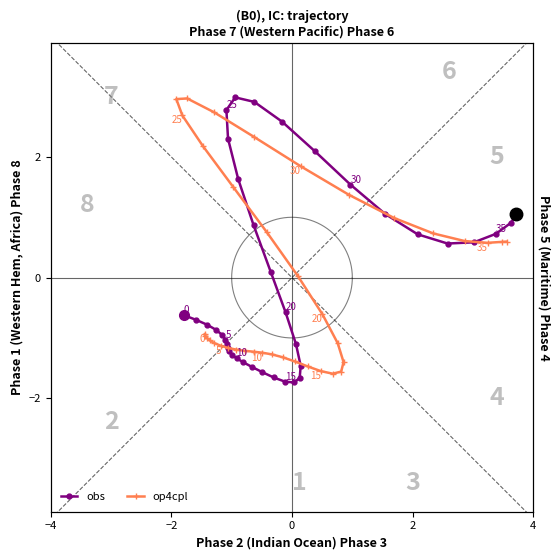

Is this an area chart (filled region under the line)?

No